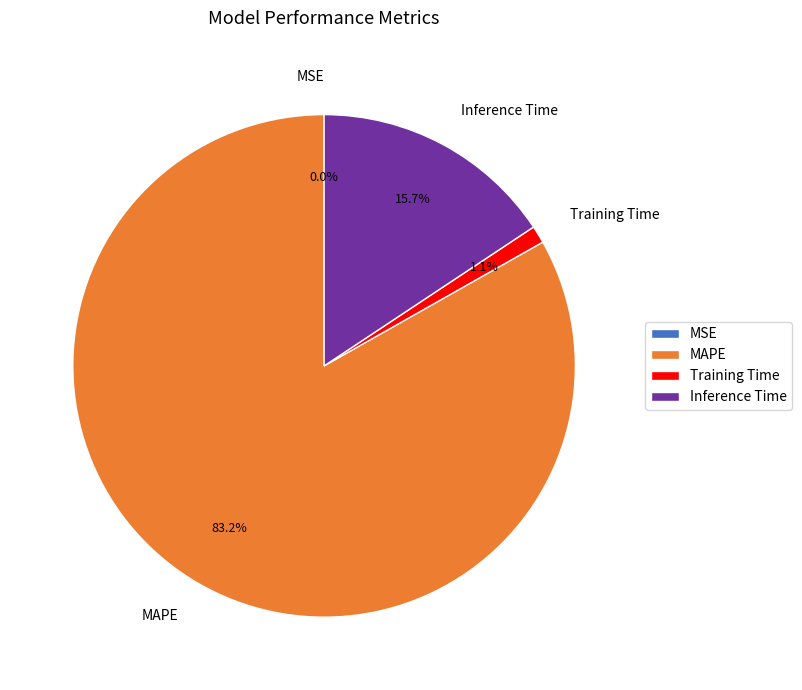

Is there any slice that represents more than half of the pie?

Yes